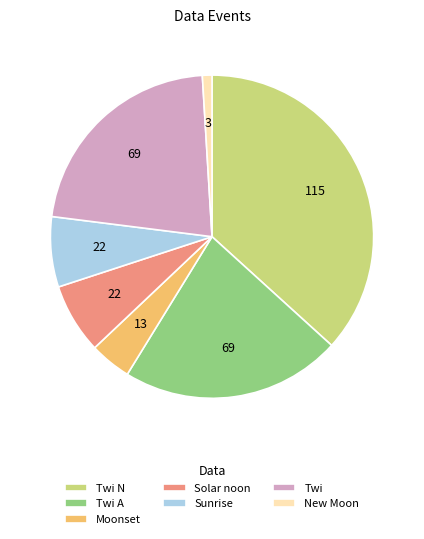

Is there any slice that represents more than half of the pie?

No